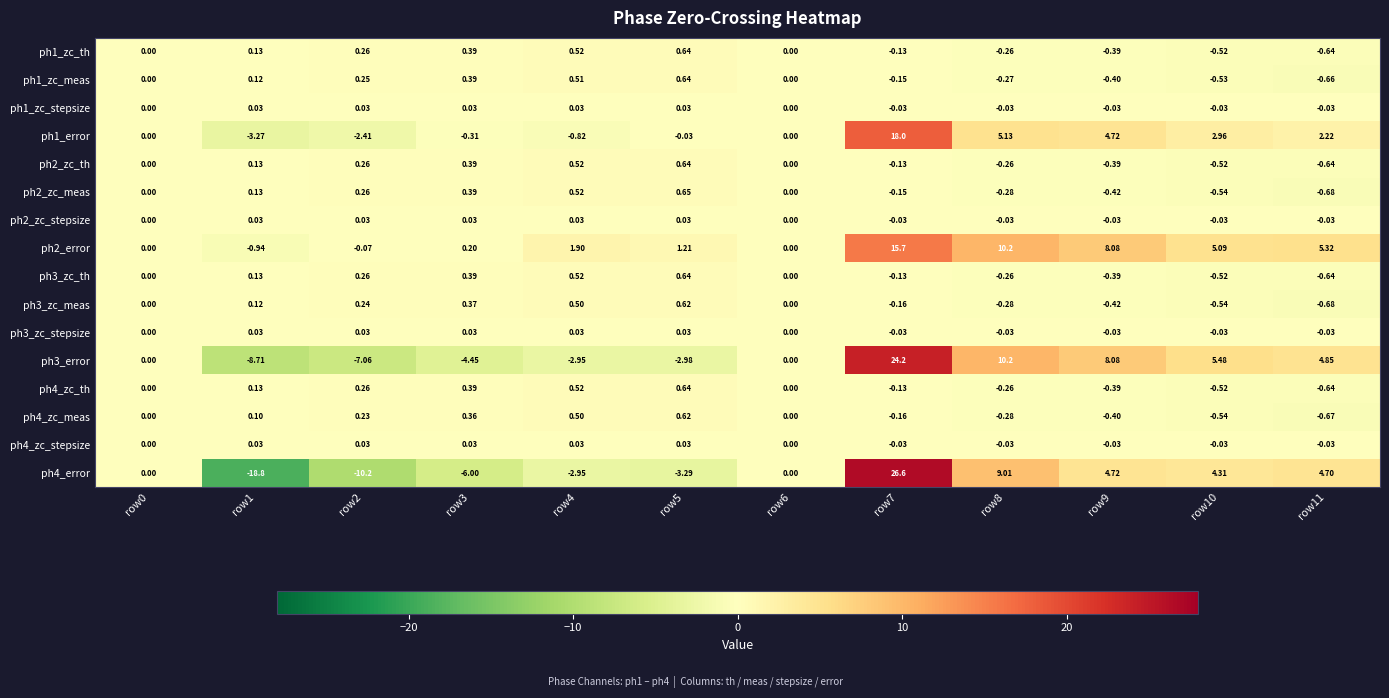

Is the value of ph2_zc_meas at row8 greater than the value of ph2_zc_th at row1?

No